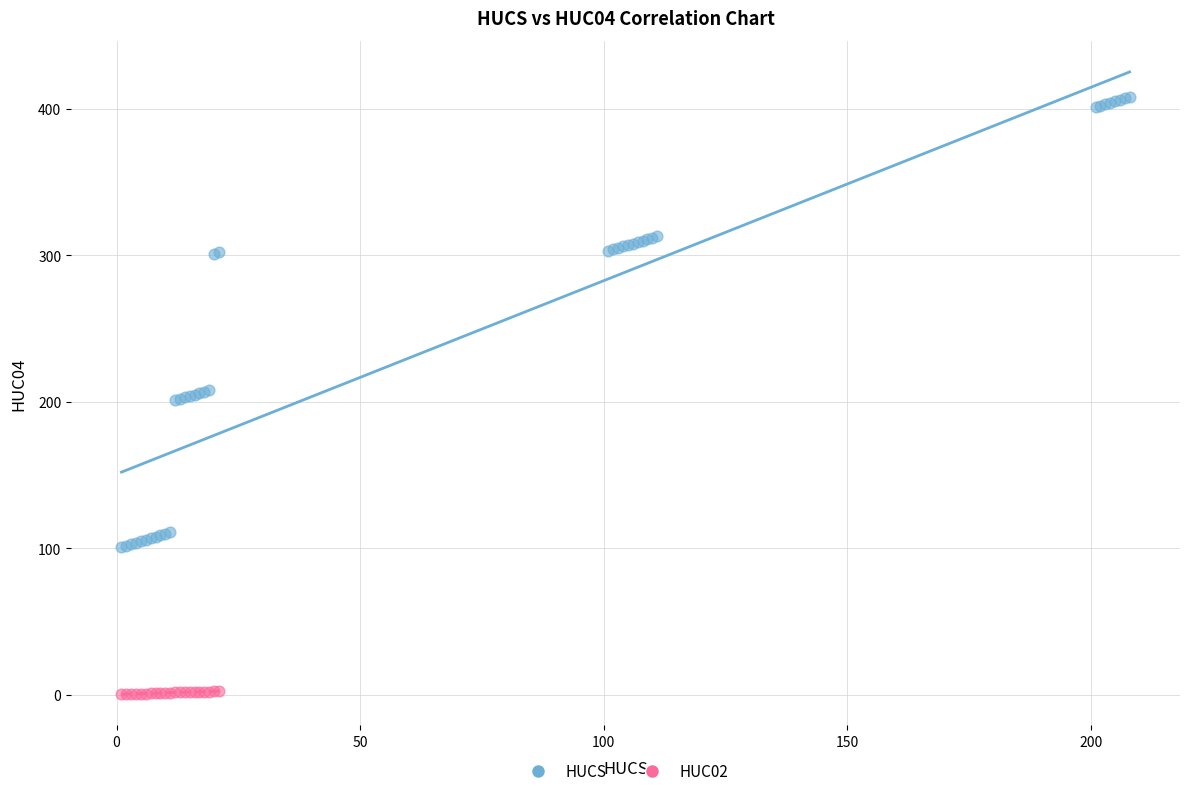

Which series reaches the maximum Y coordinate?

HUCS